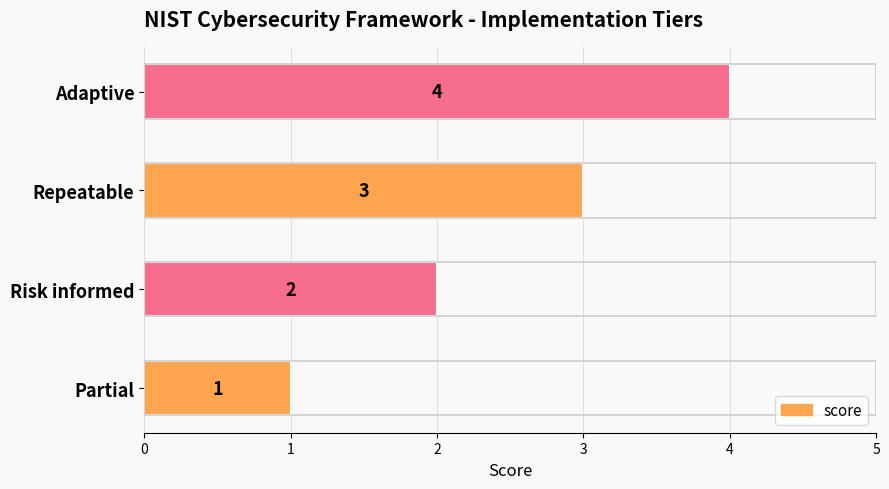

Rank the categories by value from highest to lowest.

Adaptive, Repeatable, Risk informed, Partial